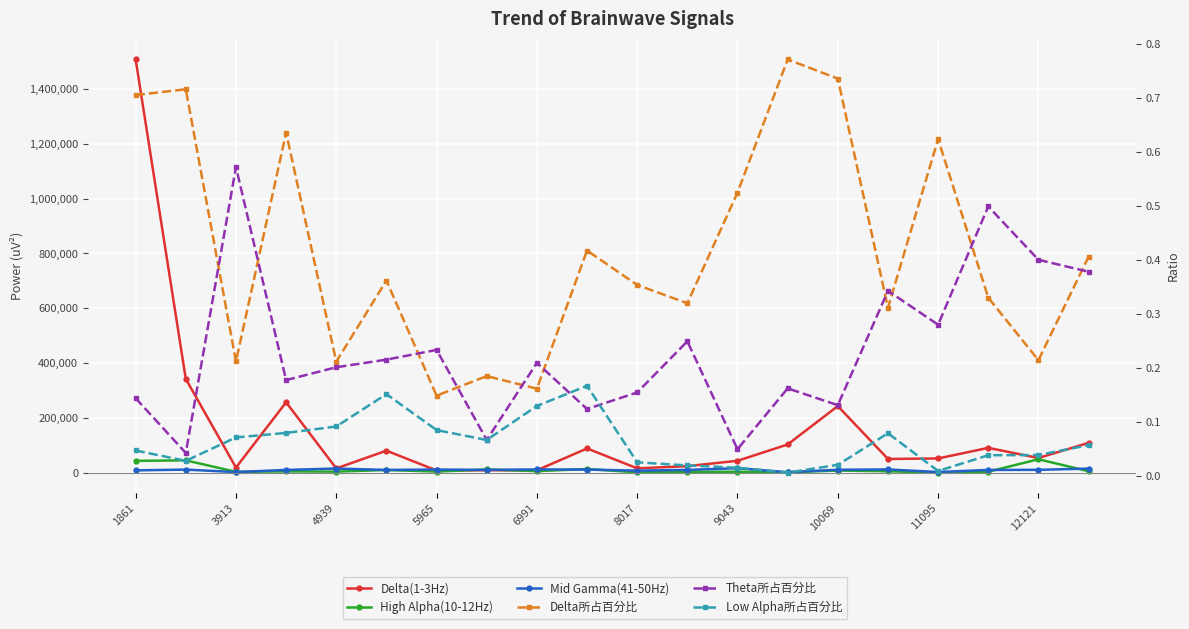

Rank the series by their maximum value, from highest to lowest.

Delta(1-3Hz), High Alpha(10-12Hz), Mid Gamma(41-50Hz), Delta所占百分比, Theta所占百分比, Low Alpha所占百分比